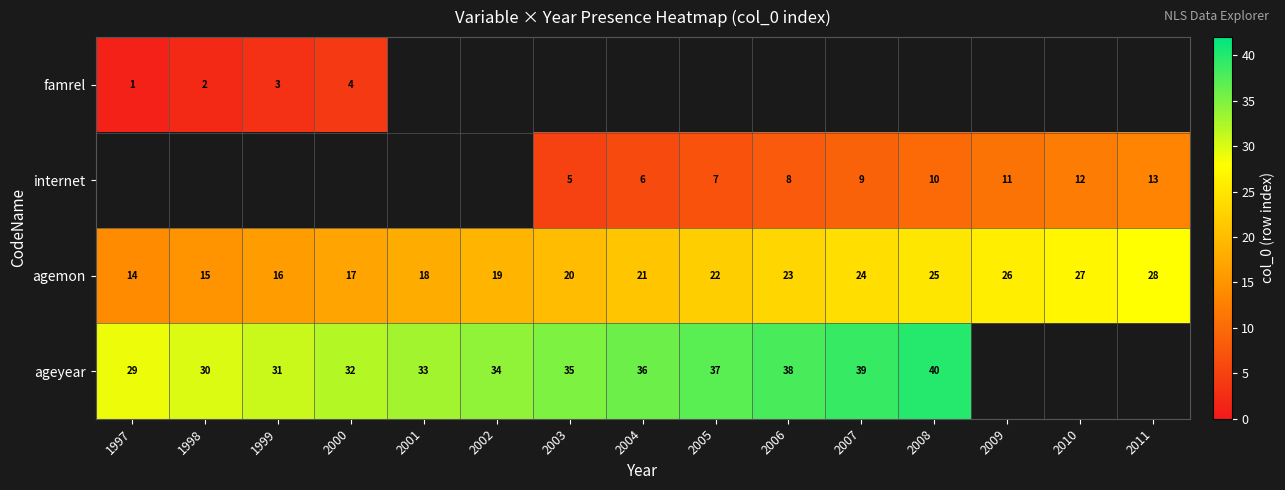

True or false: agemon has a value of 21.0 at 1999.

False